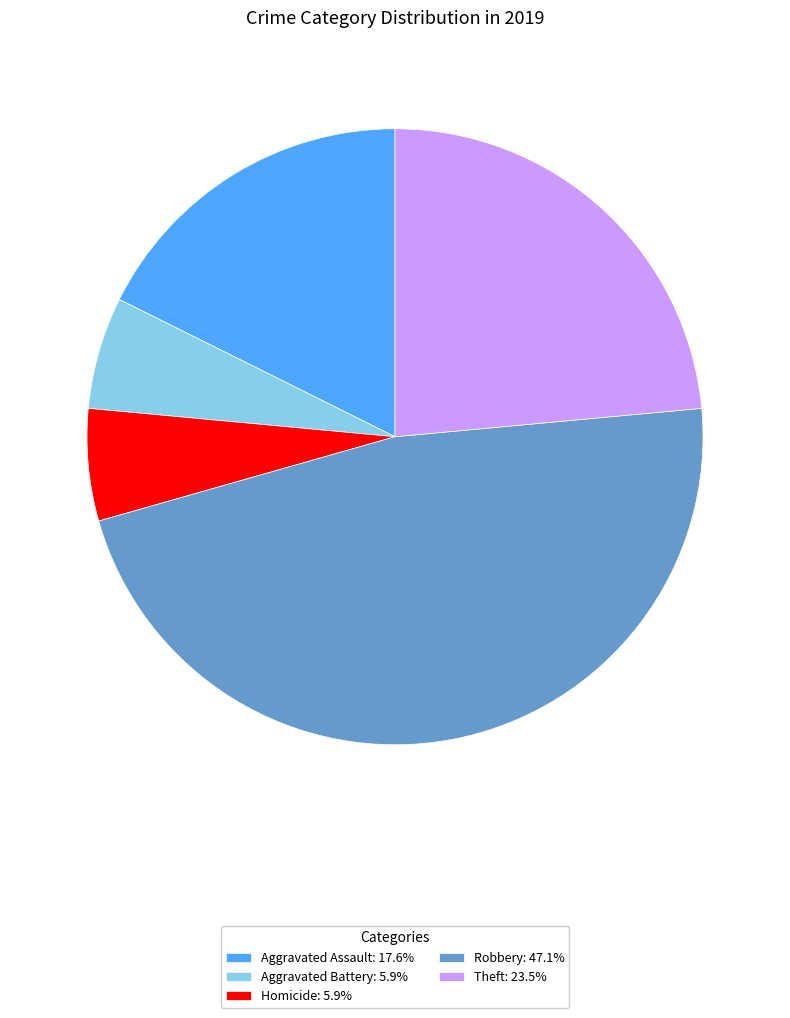

Is there any slice that represents more than half of the pie?

No